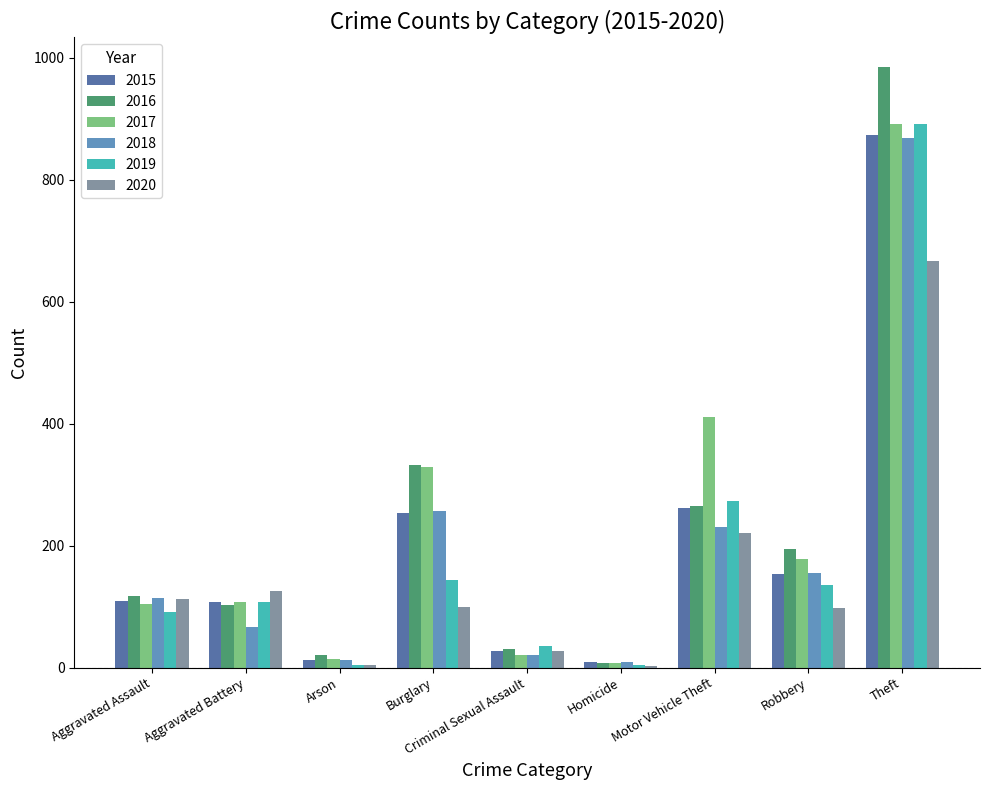

Read the 2015 value at Motor Vehicle Theft, to the nearest 100.

300